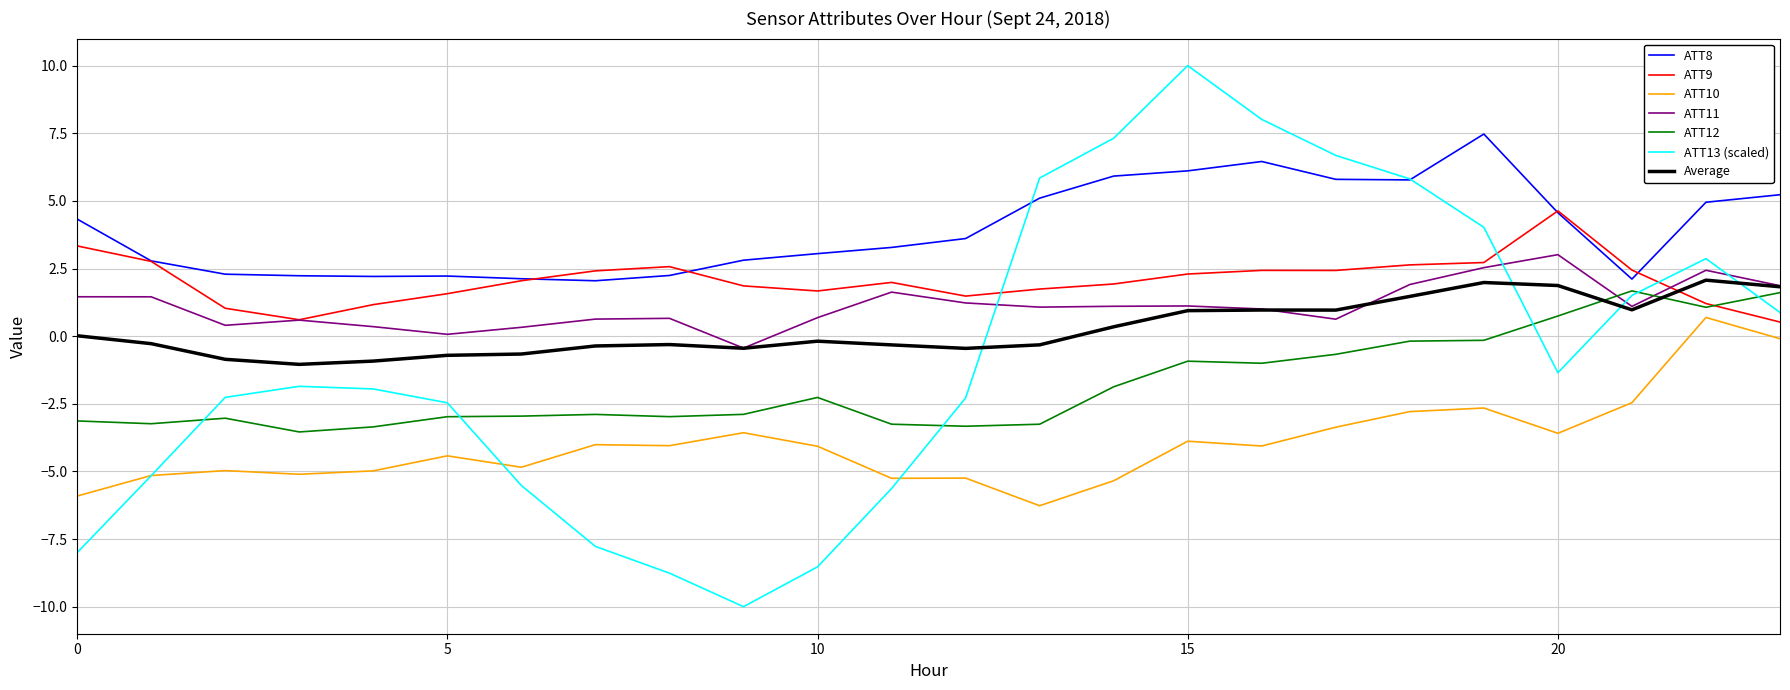

True or false: ATT11 and ATT10 cross at least once.

False